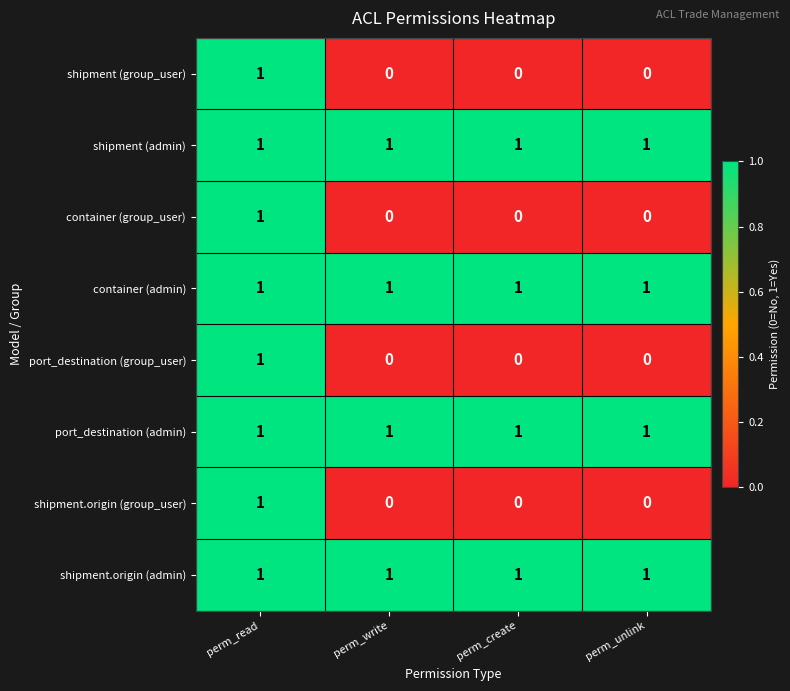

How many shipment (group_user) values are between 0 and 1?

4